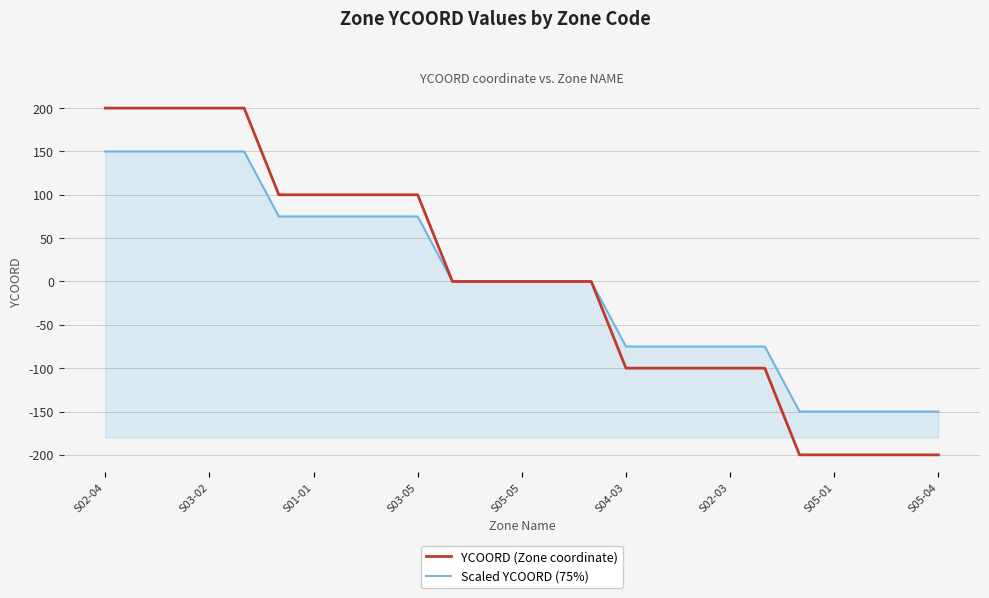

Which series has the widest spread of values?

YCOORD (Zone coordinate)